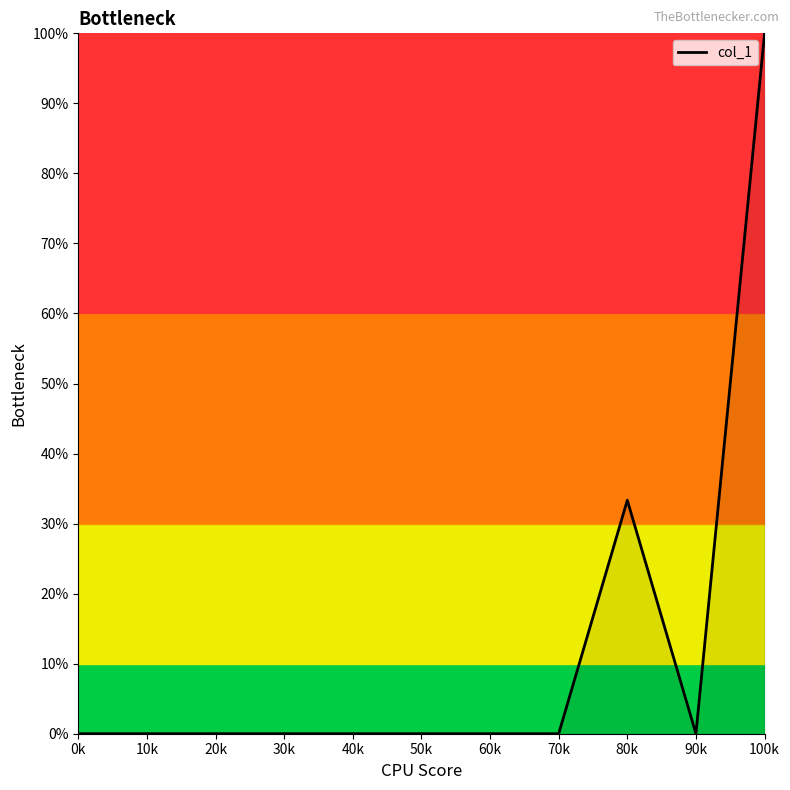

What is the maximum value shown in the chart?

100.0